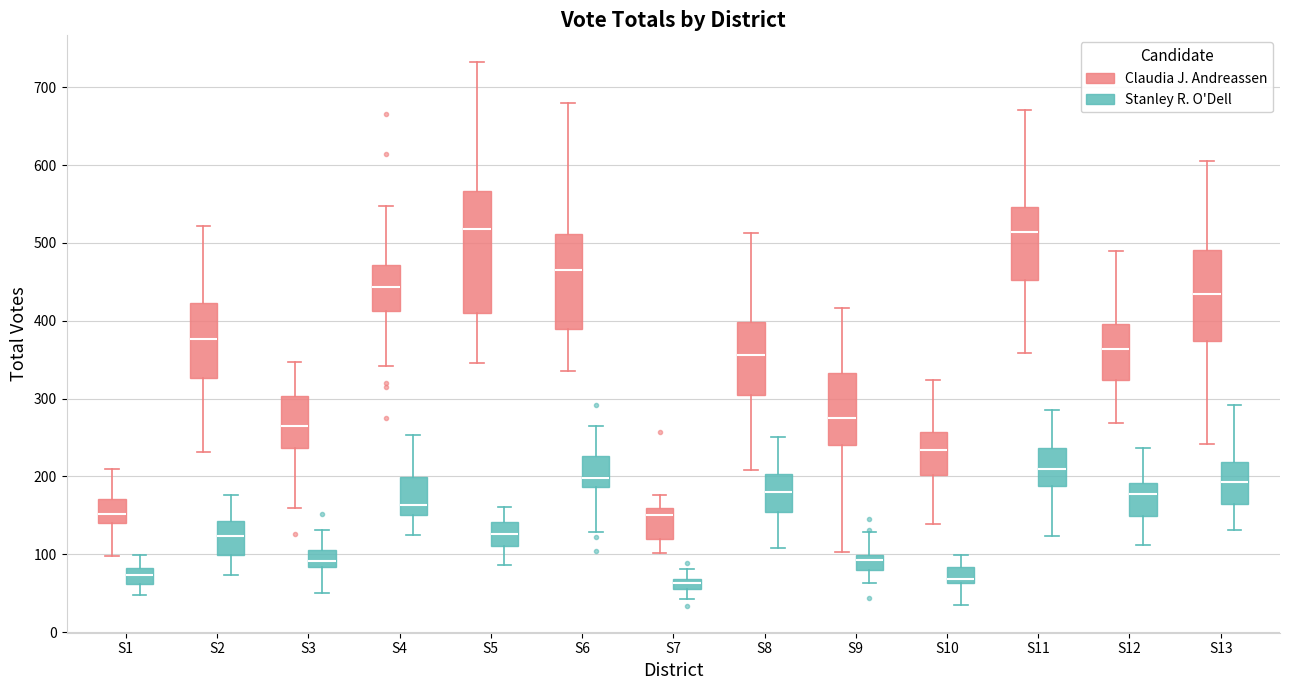

Where does the lower whisker of the box for S1 (Claudia J. Andreassen) end on the y-axis? The values are not printed on the chart, so give them approximately, as read against the axis.

100